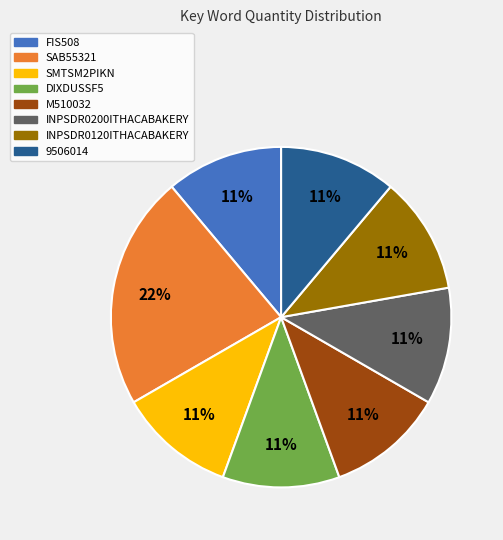

Which has a higher value, SAB55321 or INPSDR0200ITHACABAKERY?

SAB55321